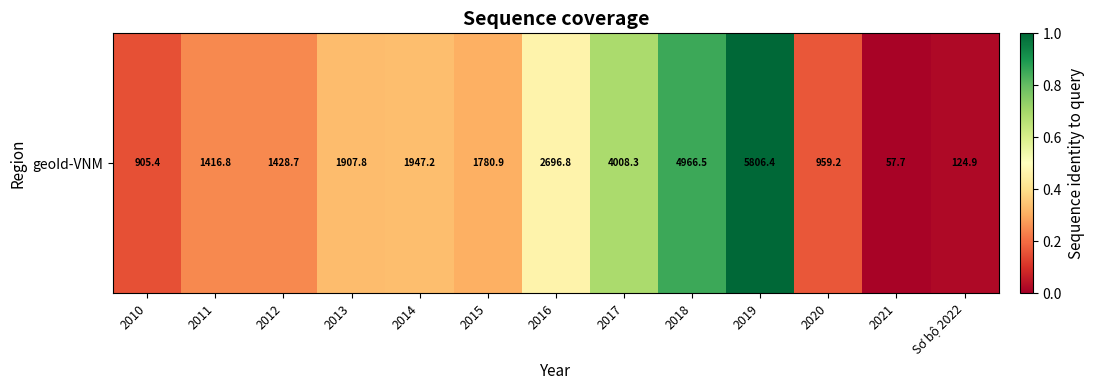

List the labels in order of value, smallest first.

2021, Sơ bộ 2022, 2010, 2020, 2011, 2012, 2015, 2013, 2014, 2016, 2017, 2018, 2019